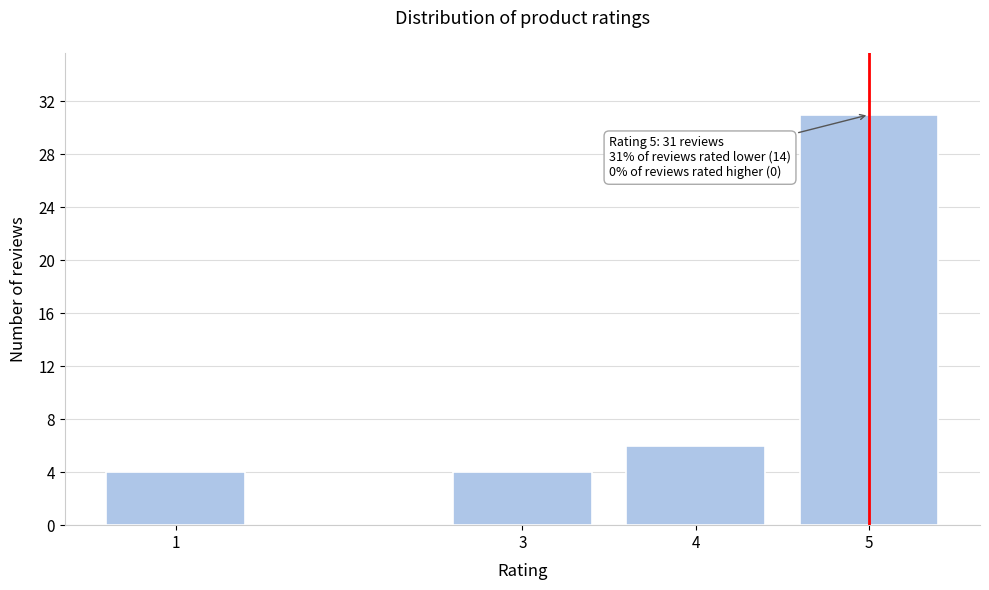

Reading right to left, what are all the values shown in this chart?

31	6	4	4